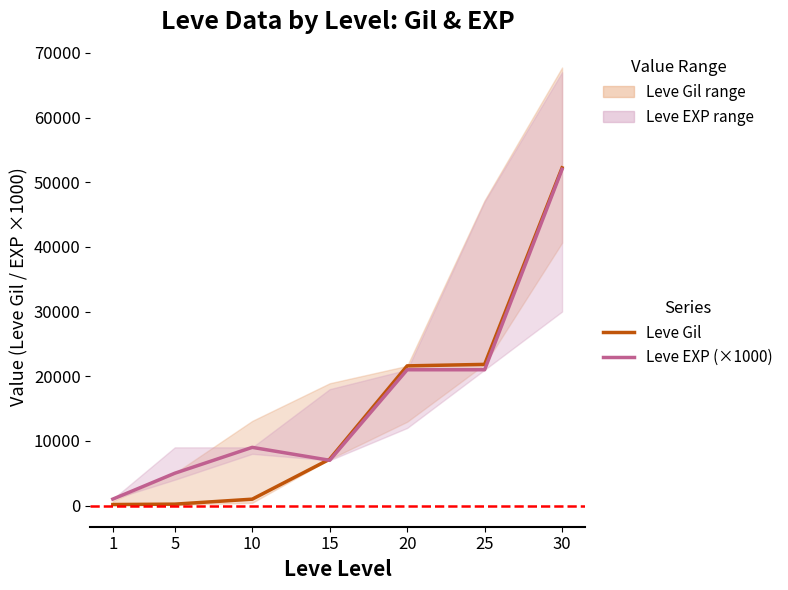

What is the sum of the Leve Gil values at 15 and 1?

7330